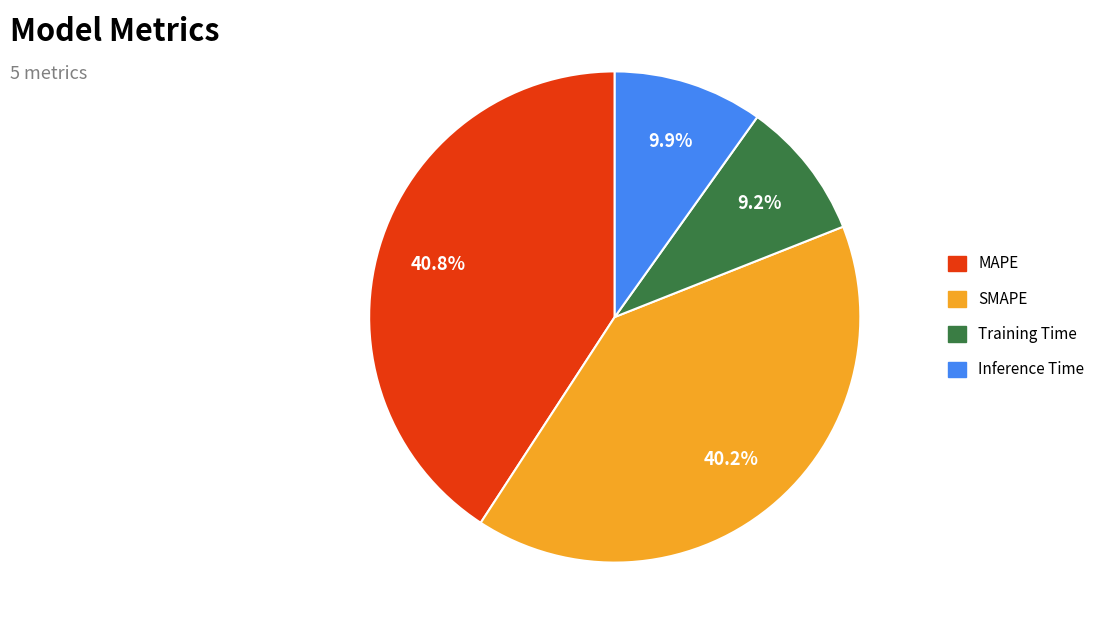

Which slice is the smallest?

Training Time